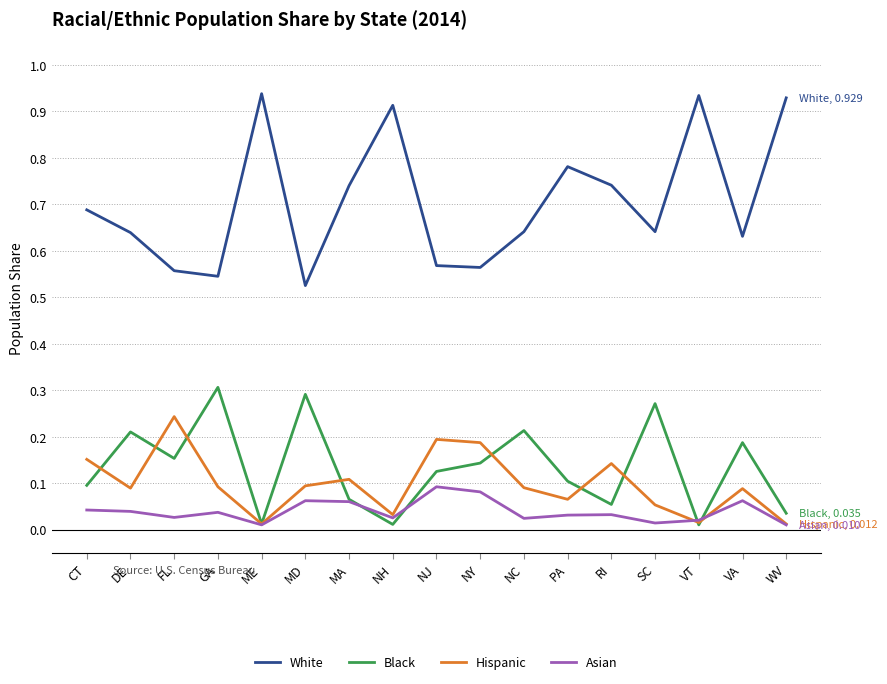

Rank the series by their maximum value, from highest to lowest.

White, Black, Hispanic, Asian